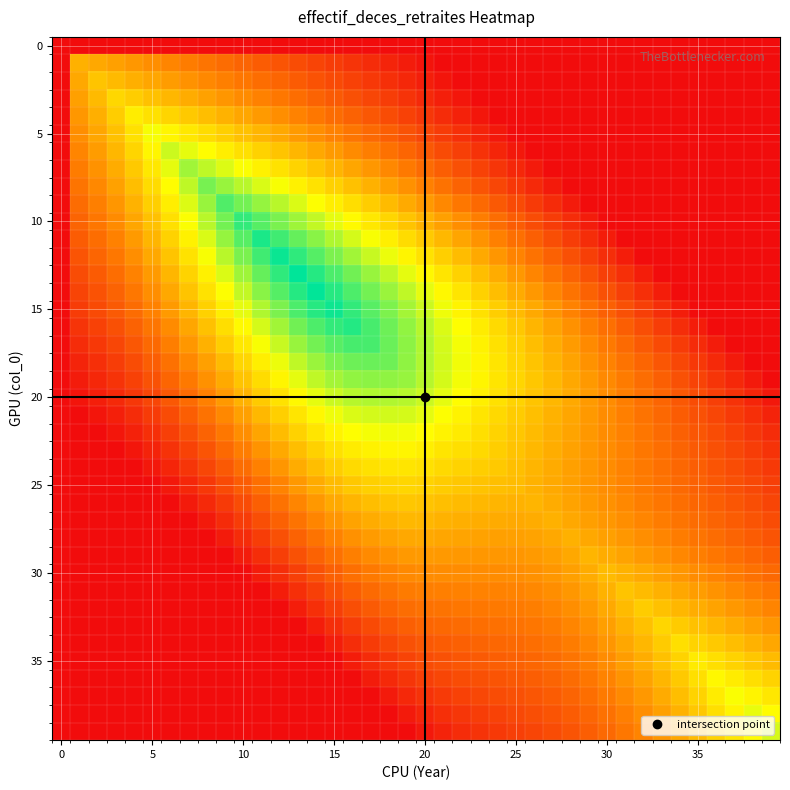

Which category has the highest value across all series?

13